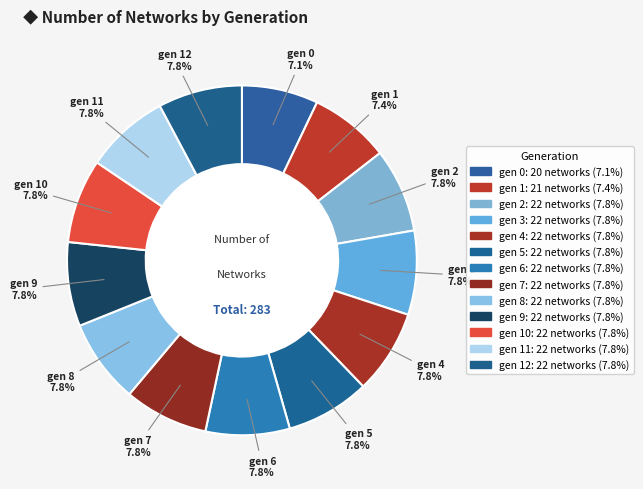

What is the ratio of the value at gen 9 to the value at gen 7?

1.0